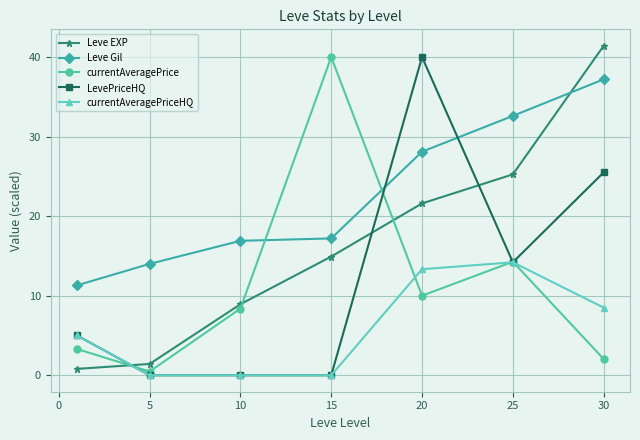

In currentAveragePrice, how many points are lower than both neighbors (excluding endpoints)?

2